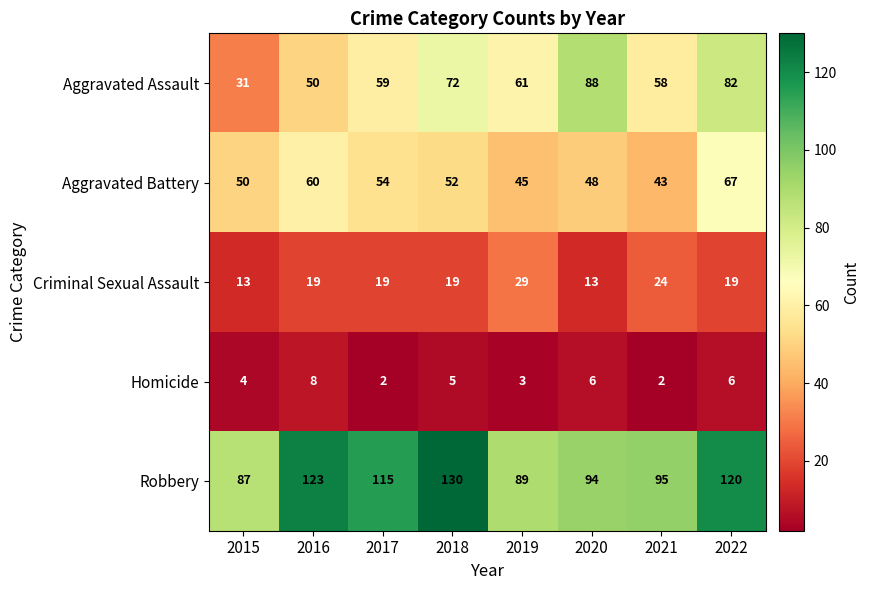

What is the difference between the Robbery values at 2019 and 2017?

26